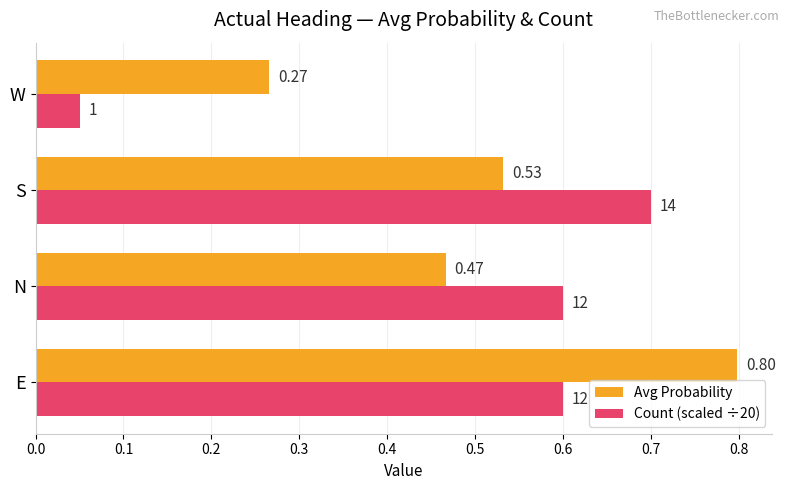

List the labels in order of Avg Probability value, largest first.

E, S, N, W